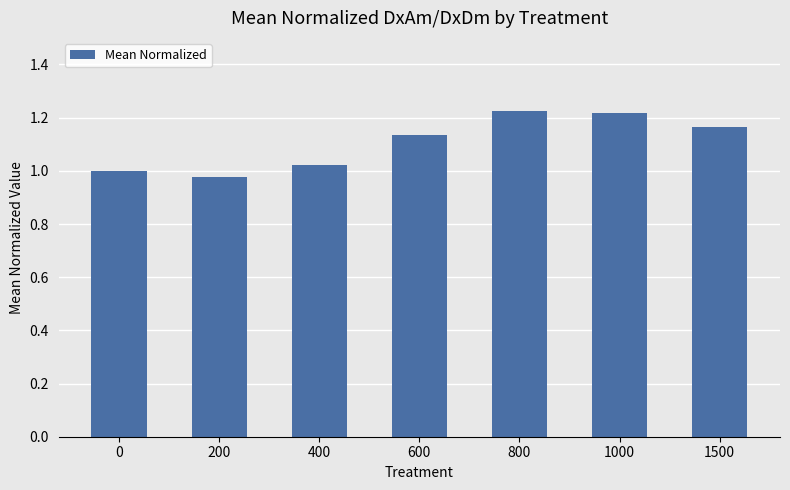

What is the sum of all values?

7.7